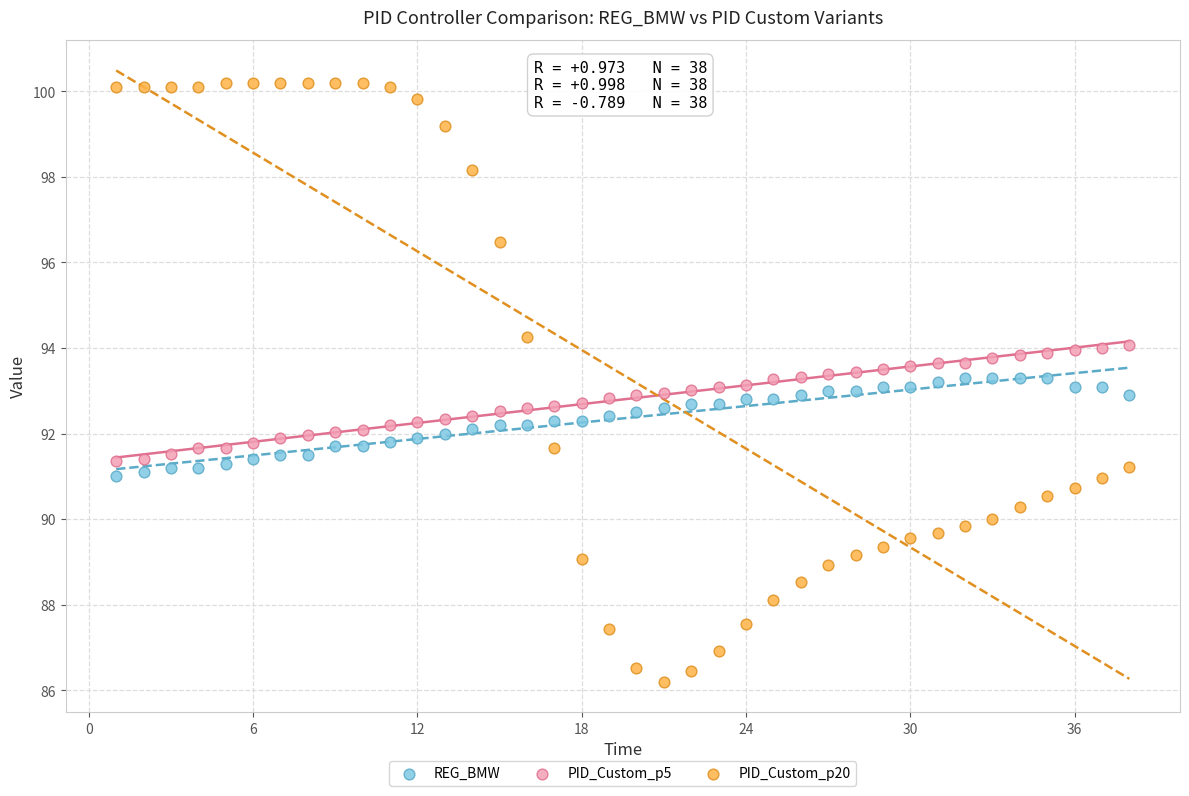

Which series has the widest spread of Y values?

PID_Custom_p20